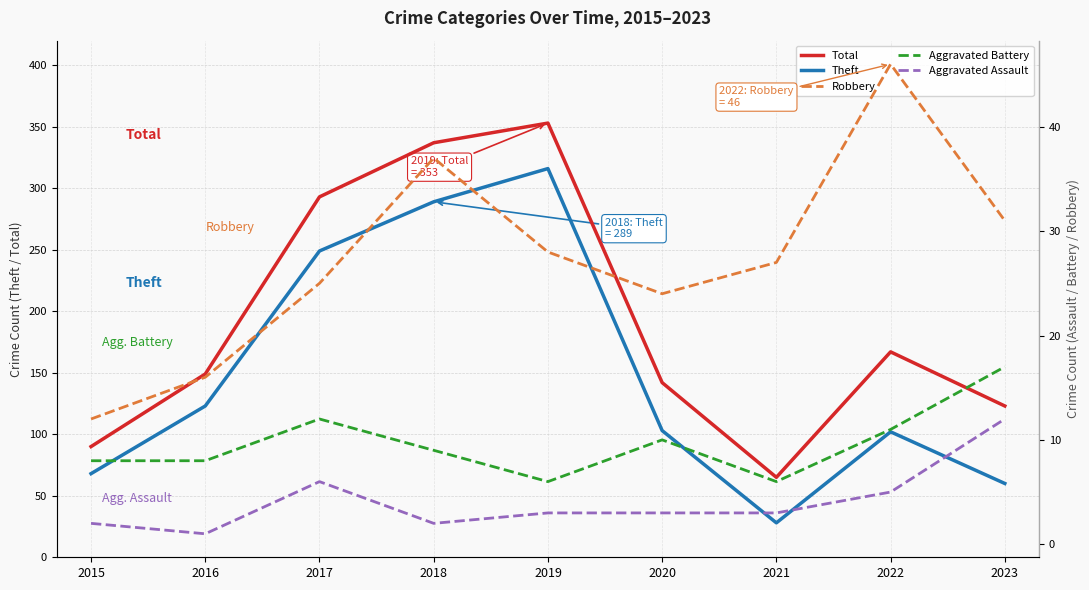

At how many categories does at least one series exceed 226?

3